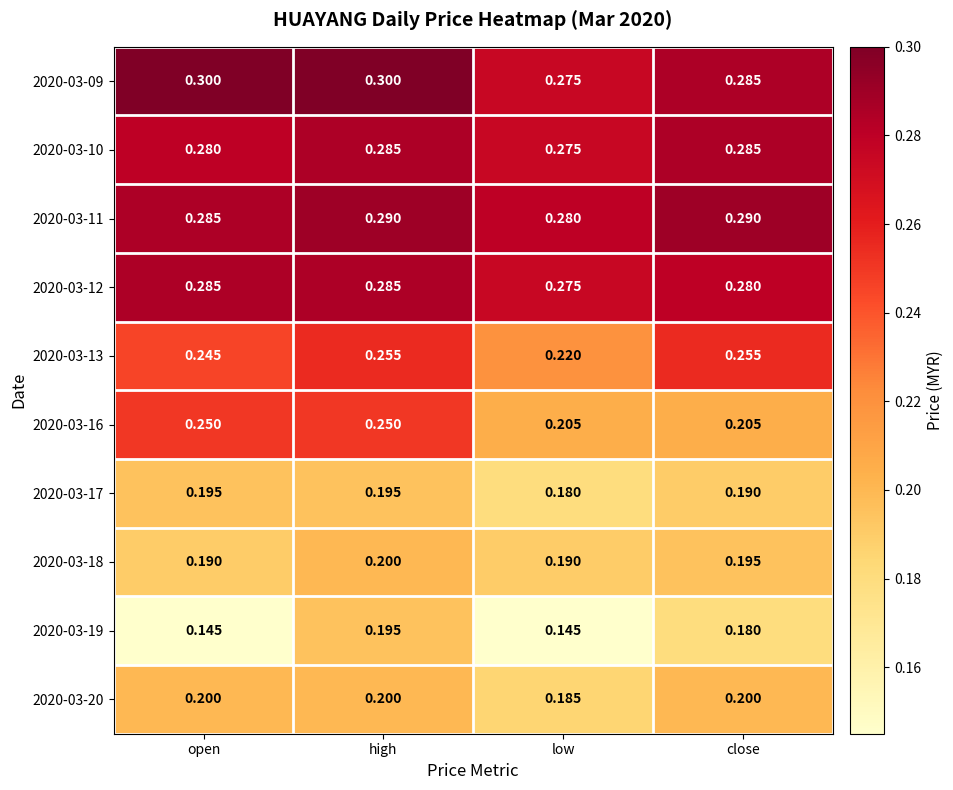

Where is 2020-03-12 nearest to the value 0?

low